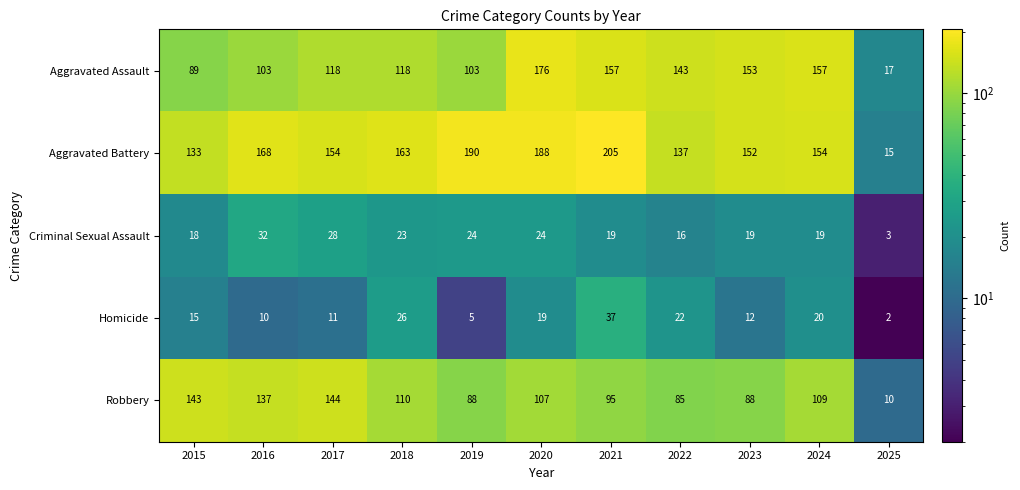

What is the average value of the Aggravated Battery series?

151